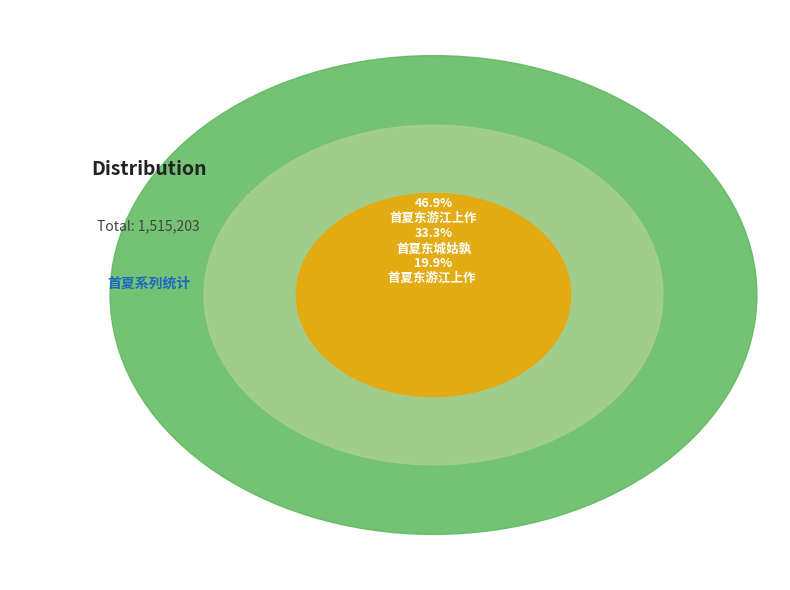

To the nearest percent, what percentage of the pie is 首夏东游江上作 ?

20%